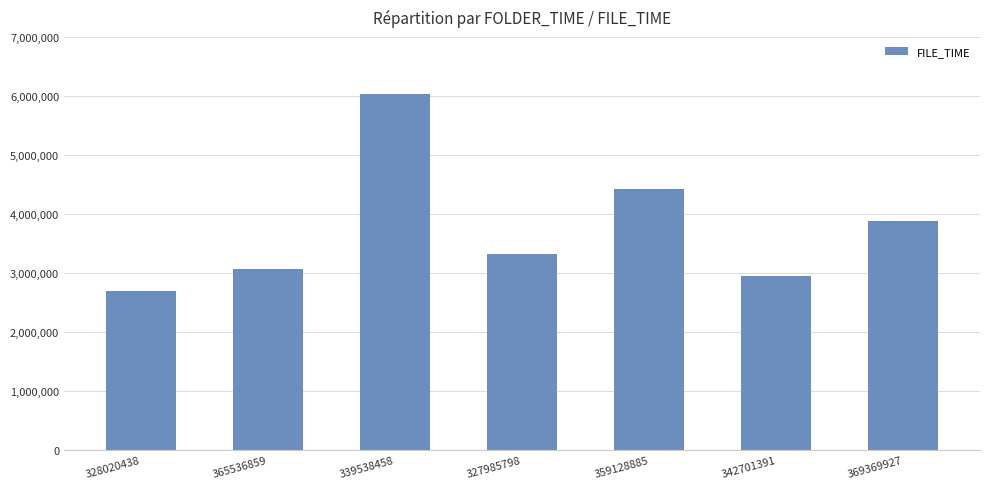

What is the difference between the values at 369369927 and 359128885?

551674